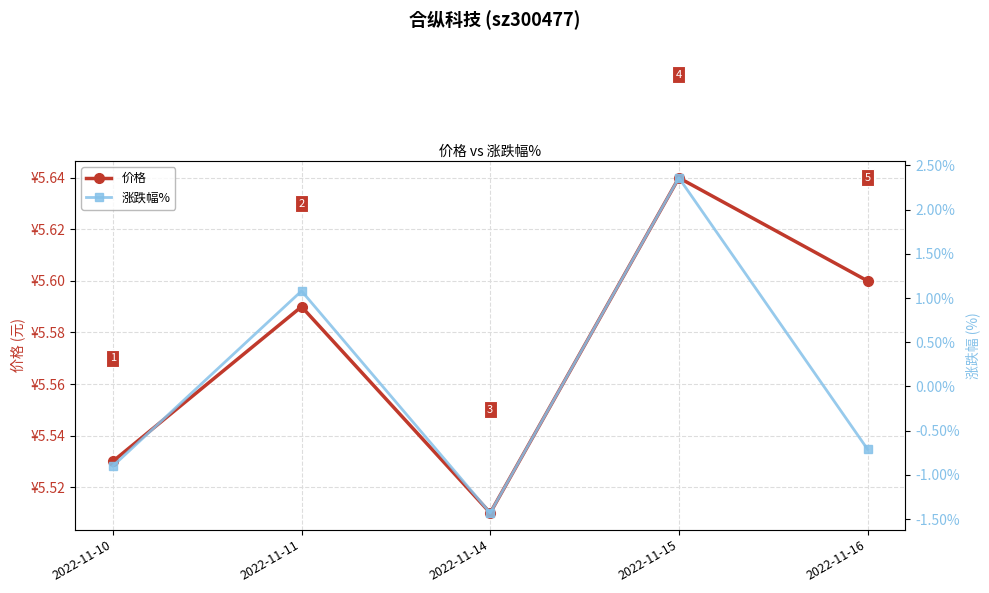

At how many categories does at least one series exceed 4?

5